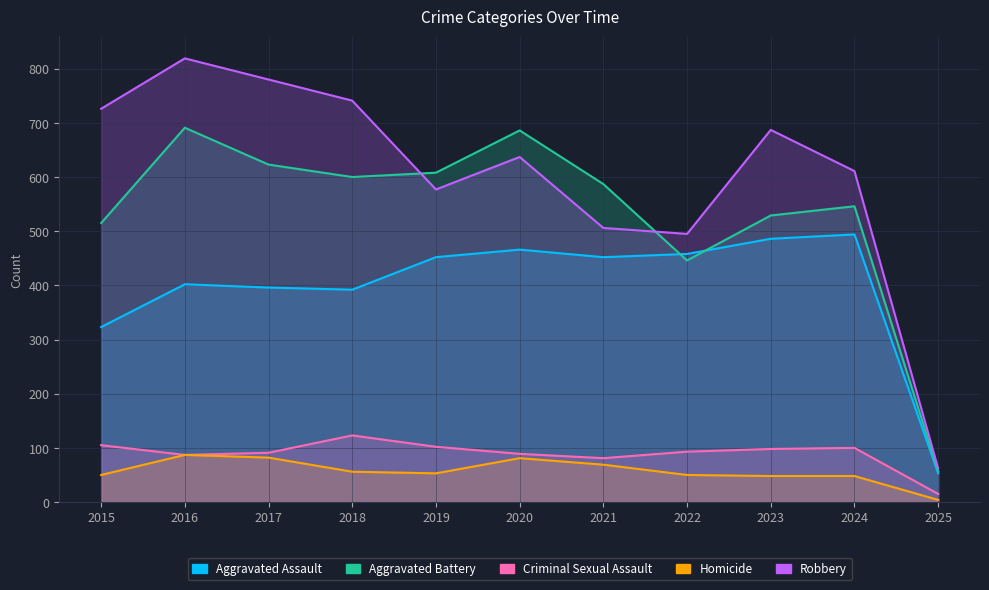

Where is Criminal Sexual Assault nearest to the value 69?

2021